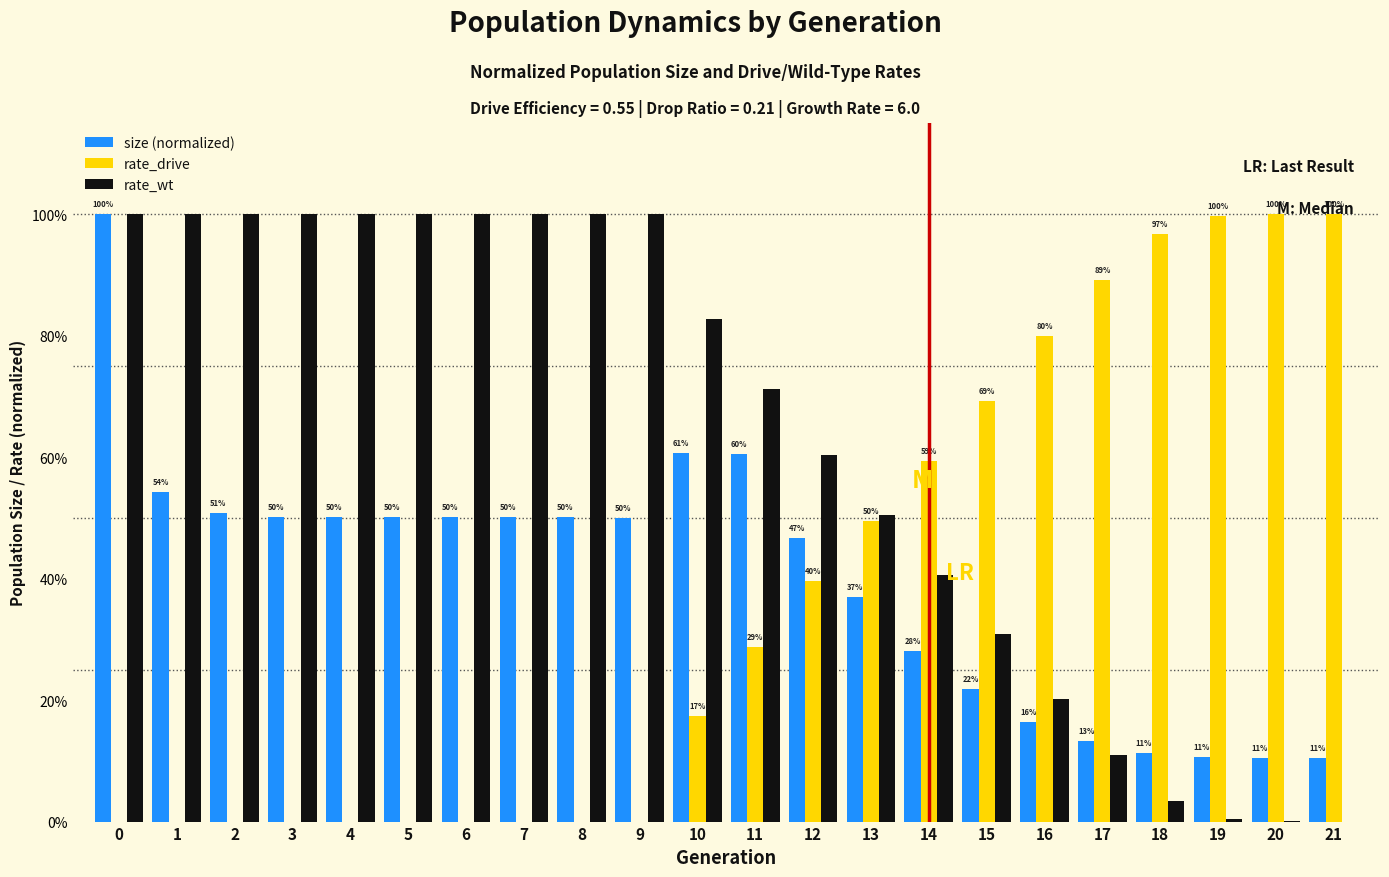

Are the bars horizontal?

No